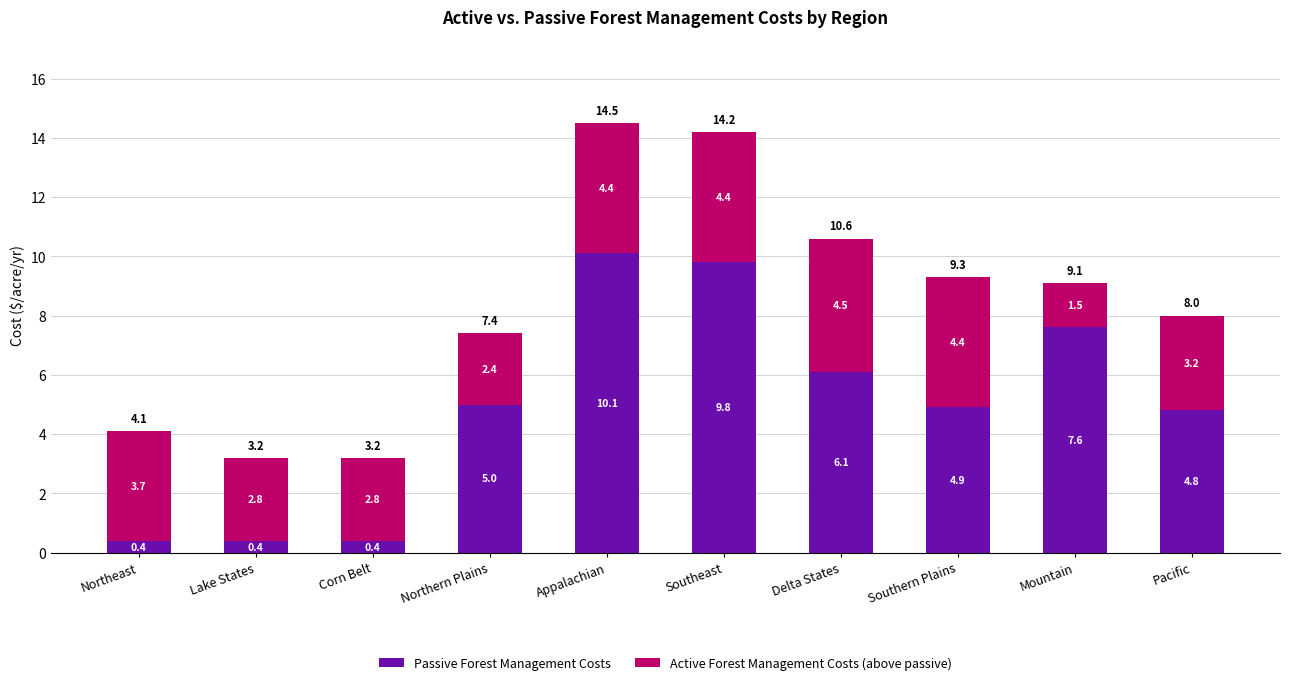

Is it true that Passive Forest Management Costs equals 8.5 at Northern Plains?

False